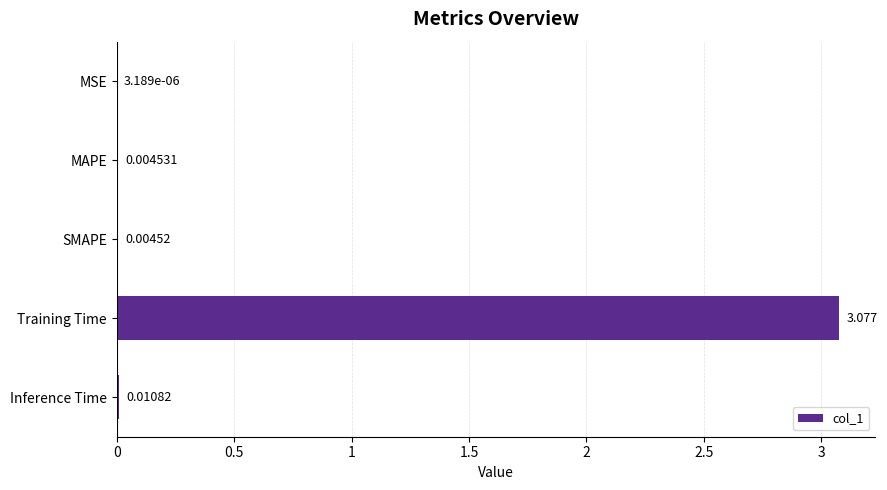

Between Training Time and SMAPE, which is larger?

Training Time